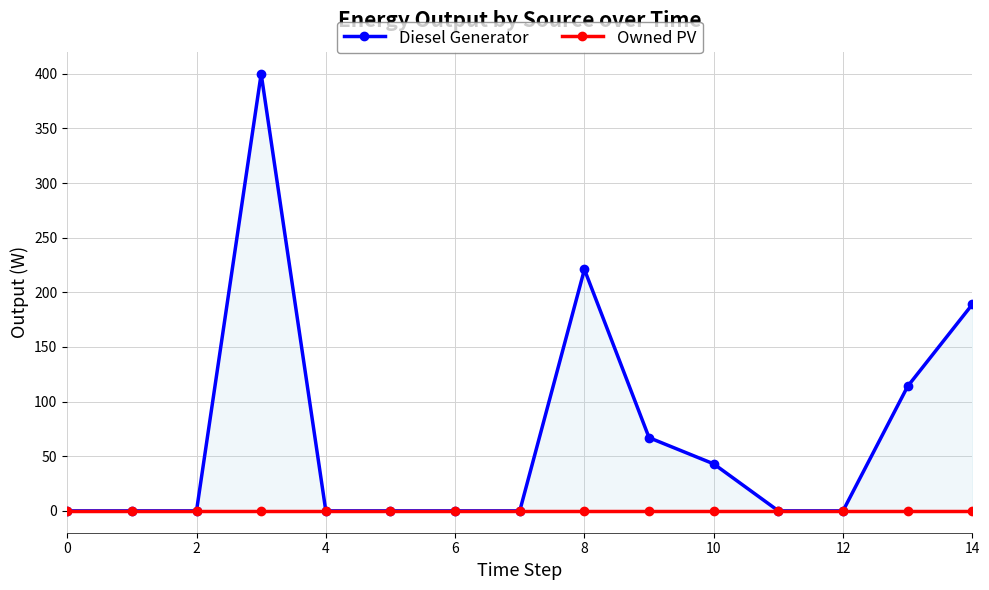

What is the highest value of the Diesel Generator series?

400